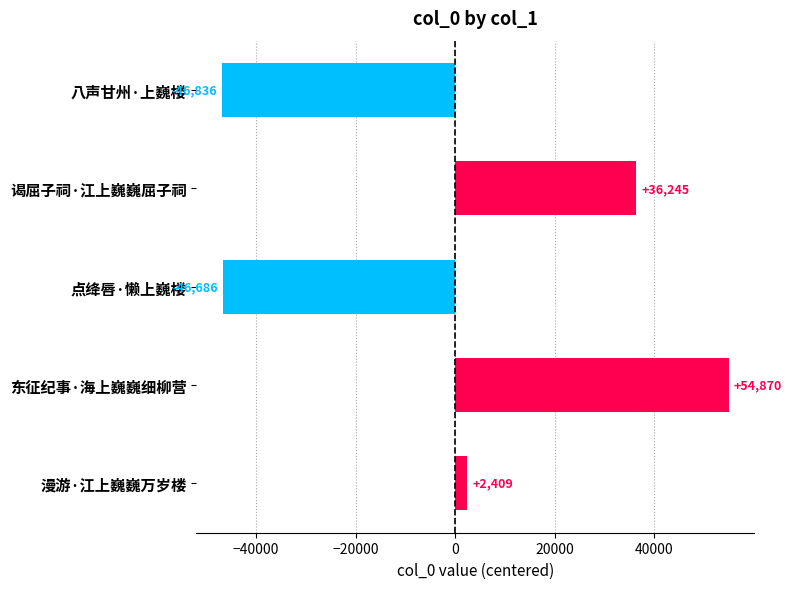

Count the number of data series in this chart.

1